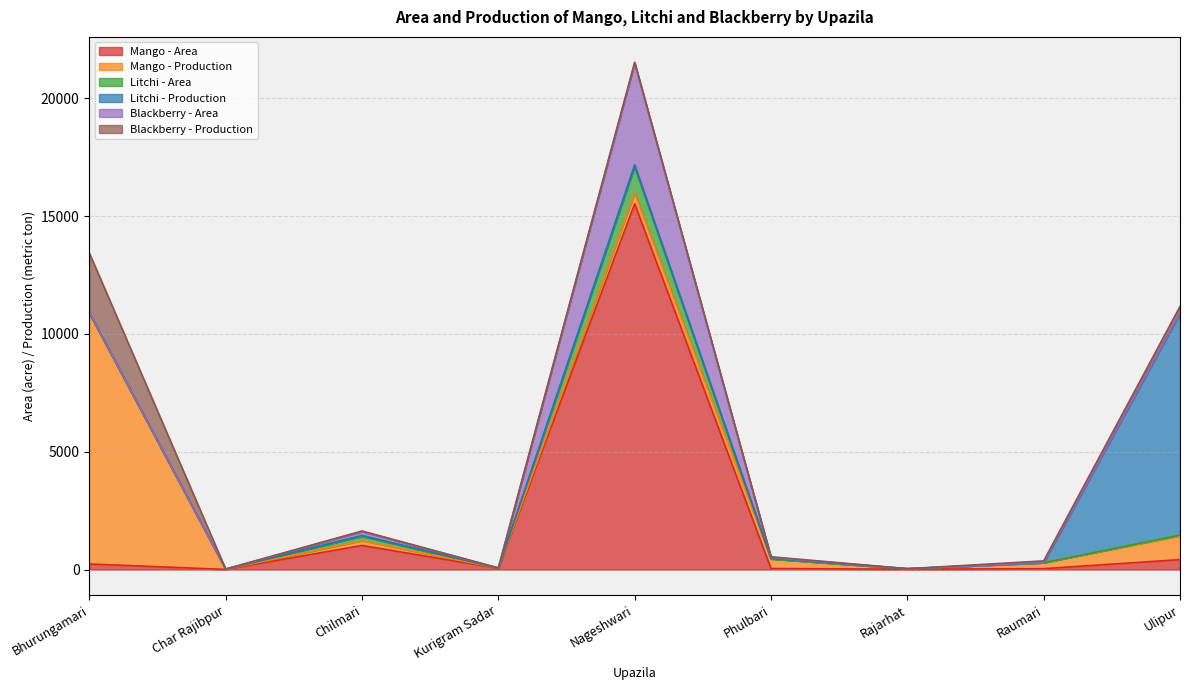

How many times do Mango - Production and Mango - Area cross each other?

2